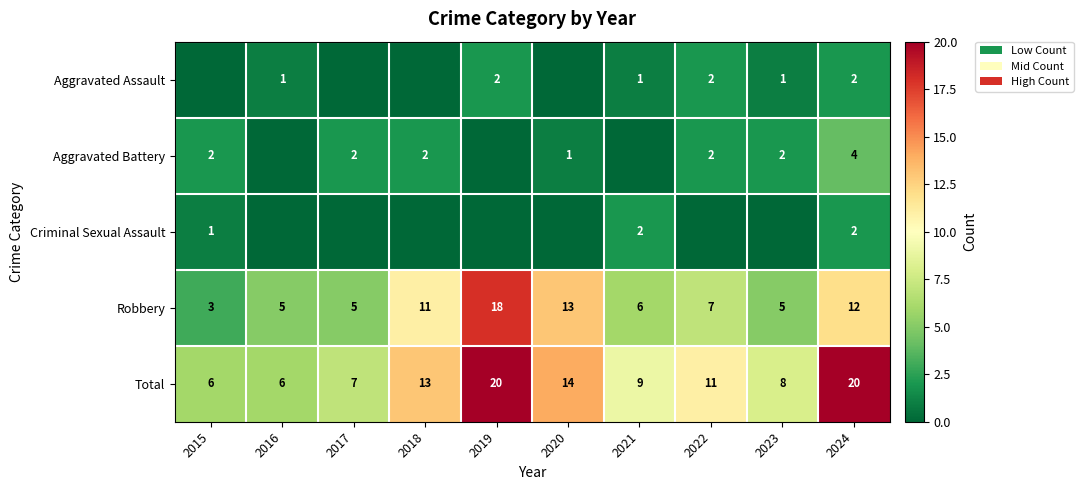

Is the value of Robbery at 2021 greater than the value of Aggravated Battery at 2017?

Yes